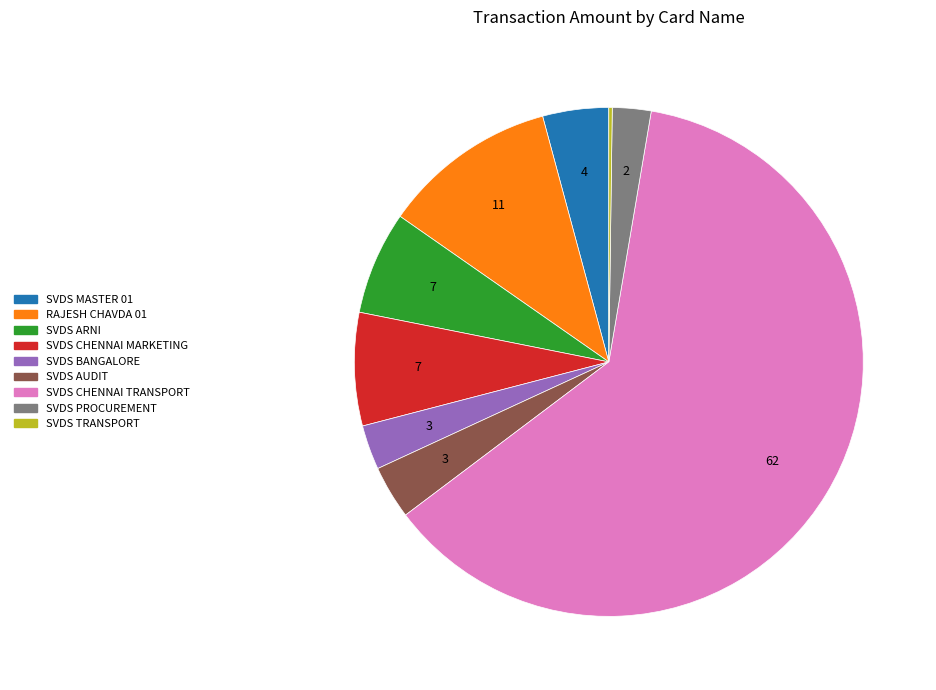

What is the ratio of the value at SVDS CHENNAI TRANSPORT to the value at SVDS AUDIT?

18.3